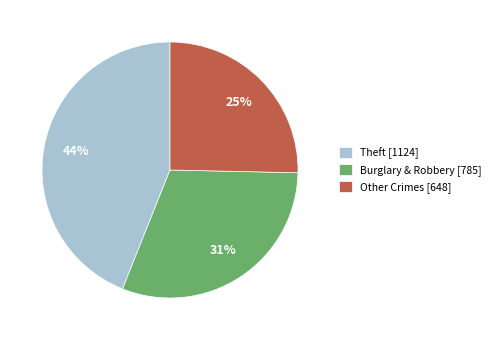

To the nearest percent, what percentage of the pie is Other Crimes [648]?

25%